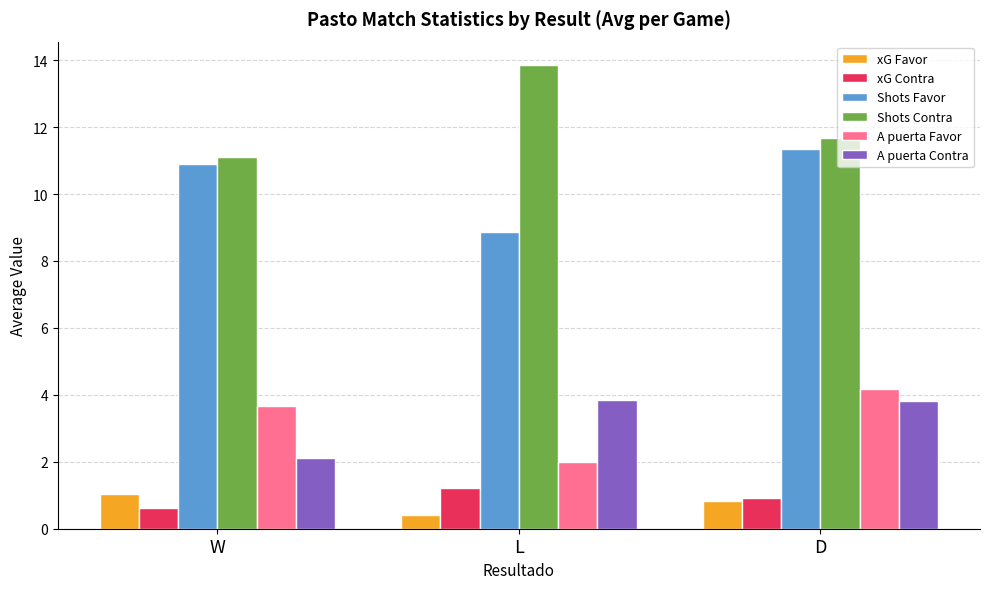

At how many categories does at least one series exceed 11?

3